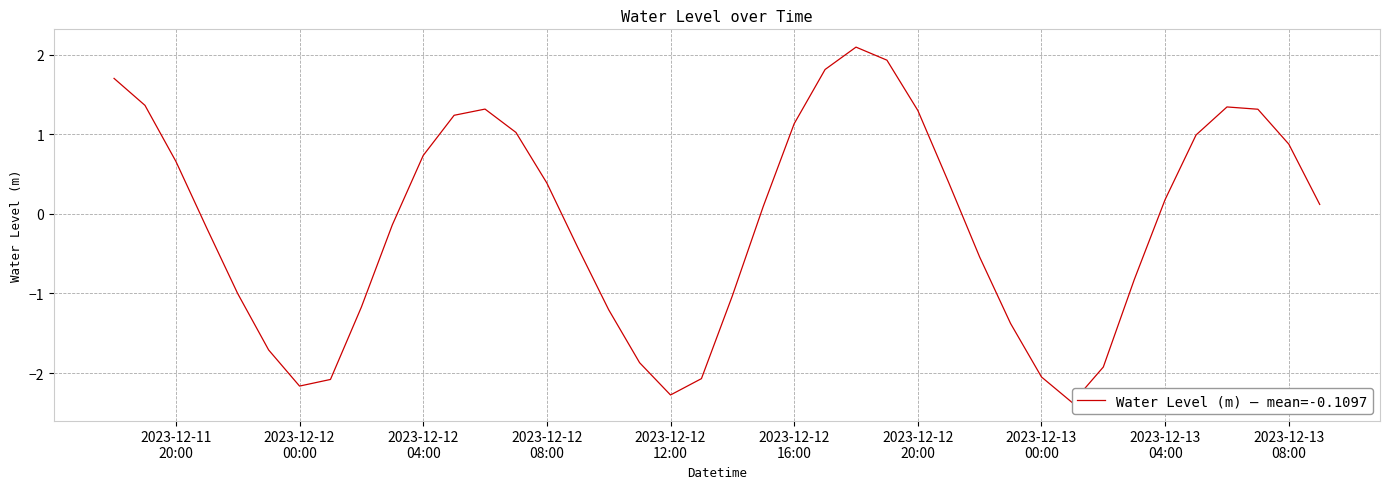

Is it true that the value at 24 is 1.5?

False